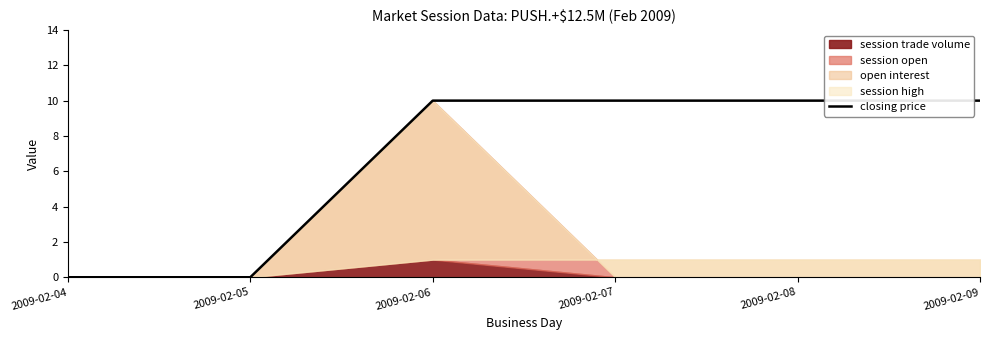

At which category does the chart reach its minimum across all series?

2009-02-04